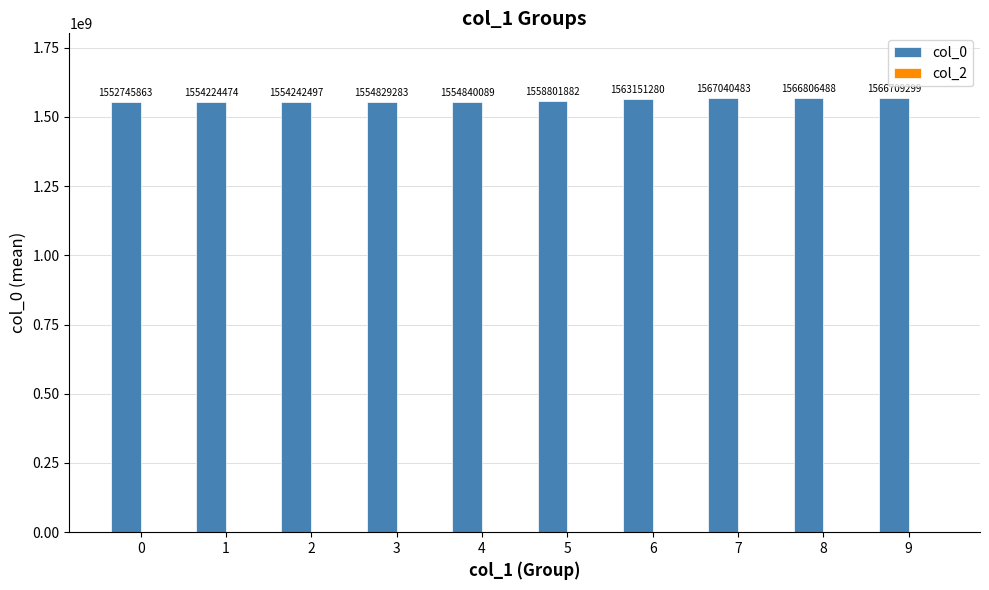

What is the difference between the values at 3 and 7?

12211200.0